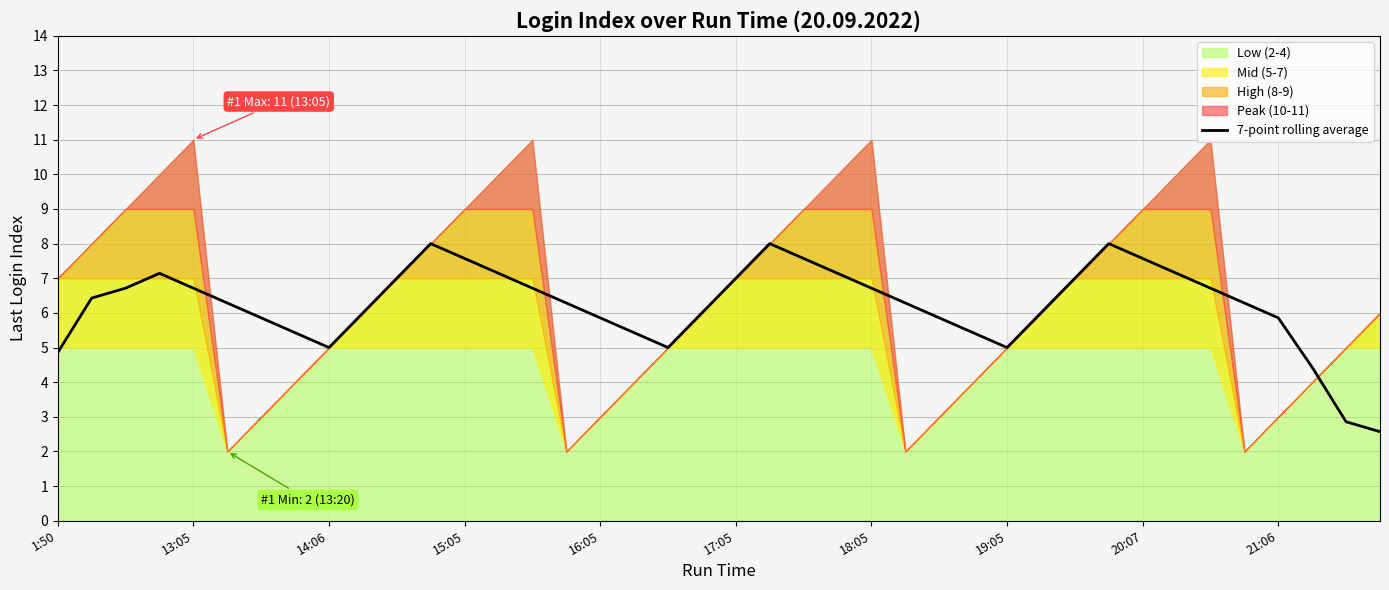

The 7-point rolling average series shows 6.7 at 18:05. True or false?

True